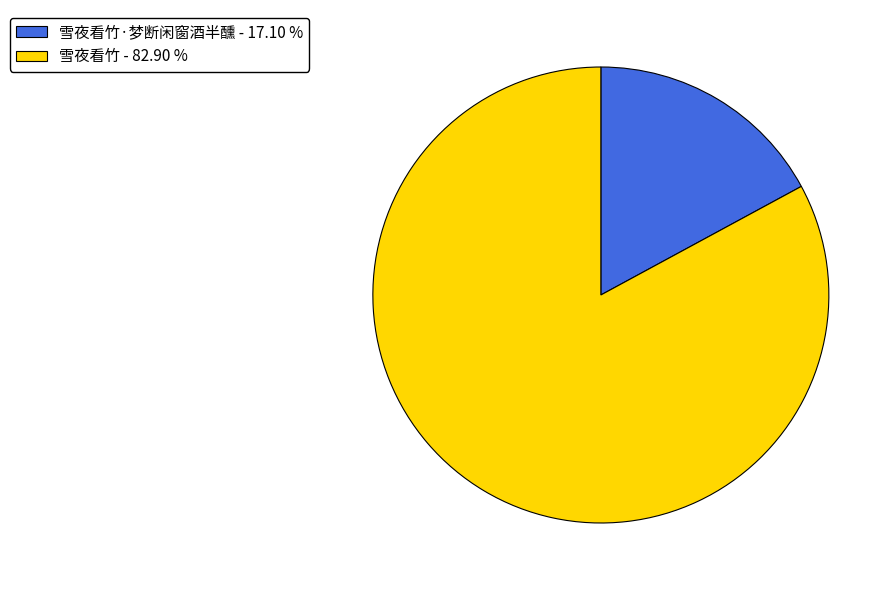

Is the sum of 雪夜看竹·梦断闲窗酒半醺 - 17.10 % and 雪夜看竹 - 82.90 % greater than half?

Yes